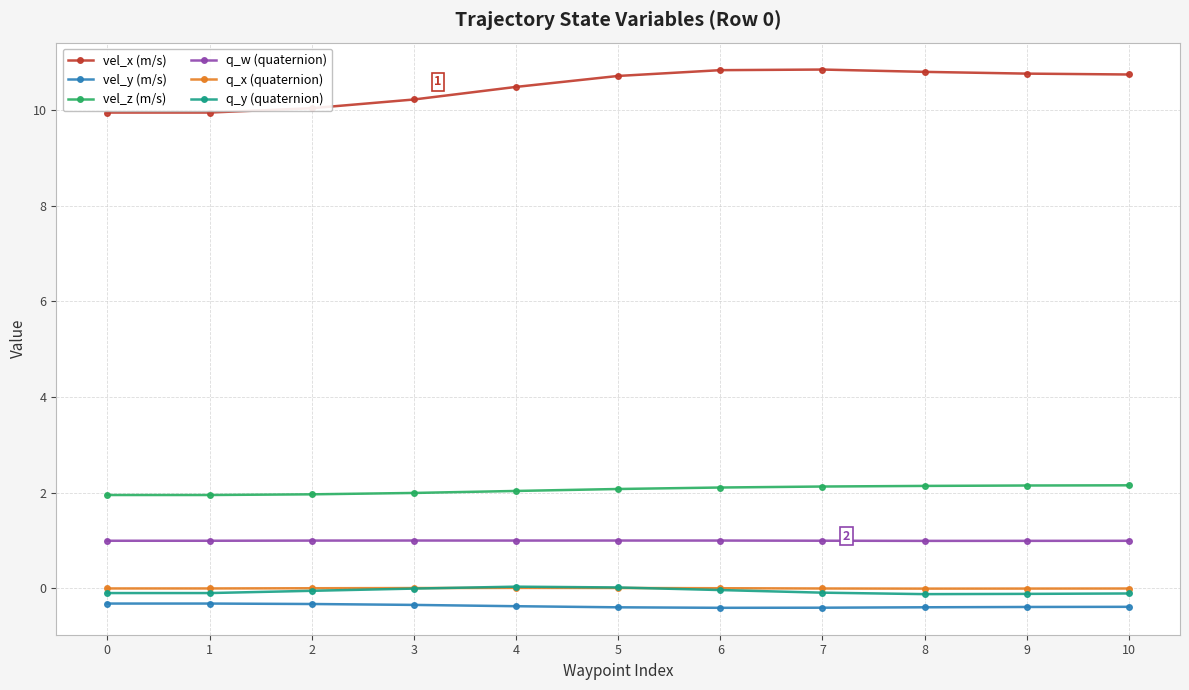

After their last crossing, which series has the higher values: q_y (quaternion) or q_x (quaternion)?

q_x (quaternion)